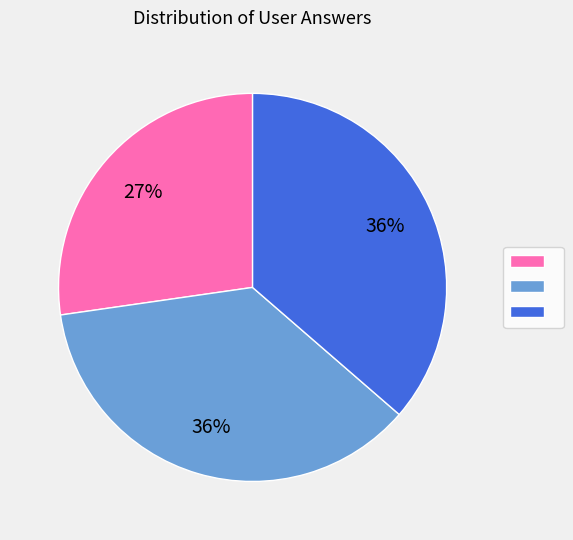

Is there a majority slice in this chart?

No